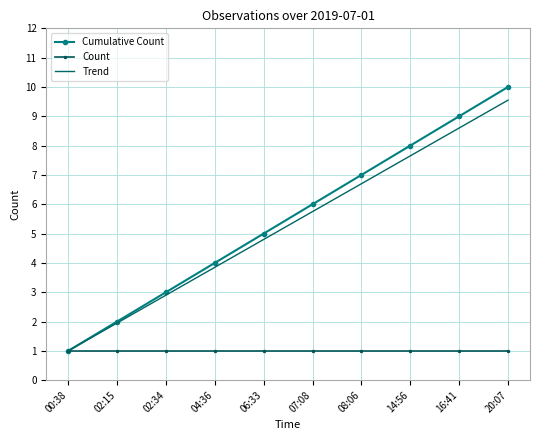

What is the minimum value shown in the chart?

1.0